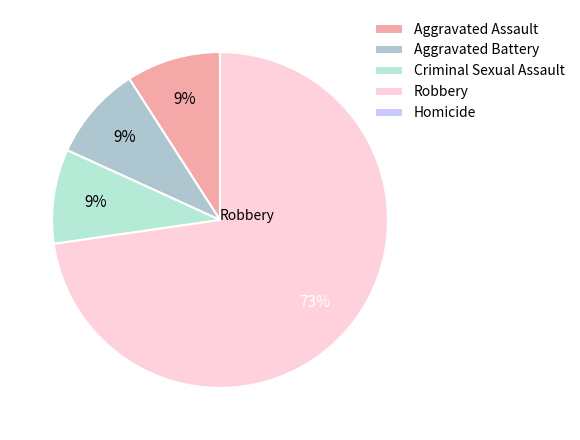

Between Robbery and Aggravated Battery, which is larger?

Robbery